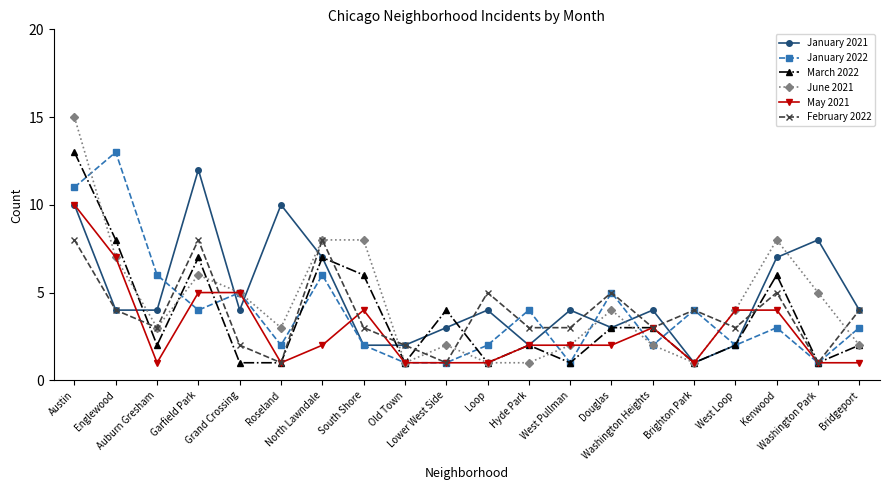

What are all the series names shown in the legend?

January 2021, January 2022, March 2022, June 2021, May 2021, February 2022